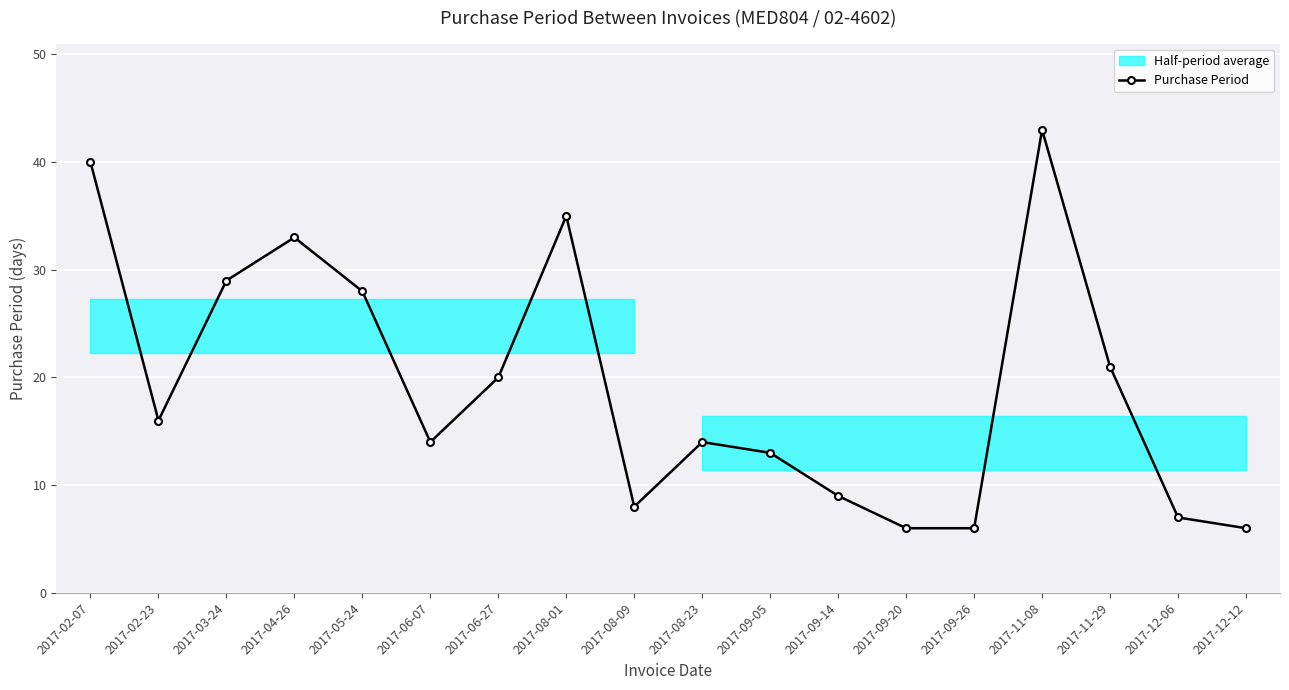

What is the change in value from 2017-02-23 to 2017-09-14?

-7